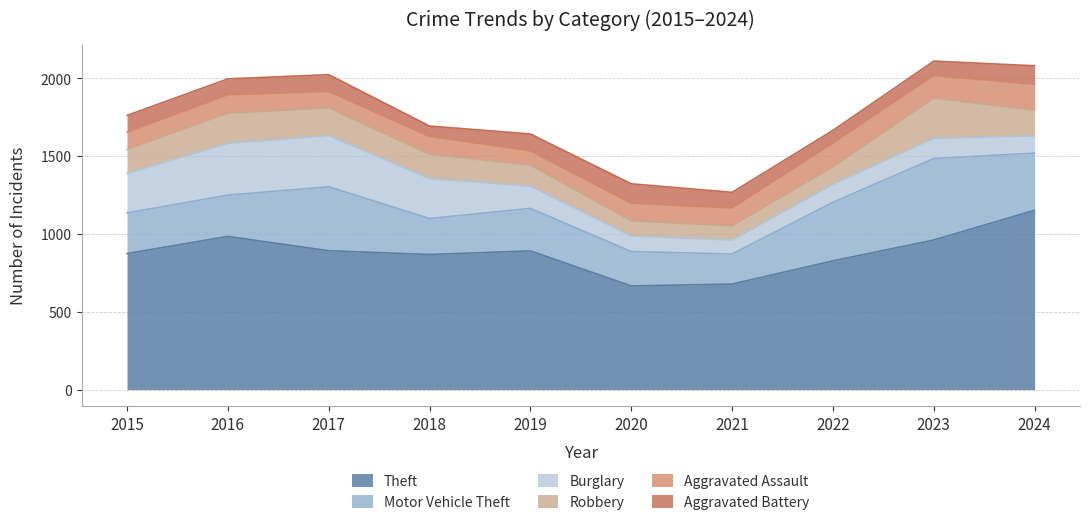

At which category is the sum across all series the highest?

2023